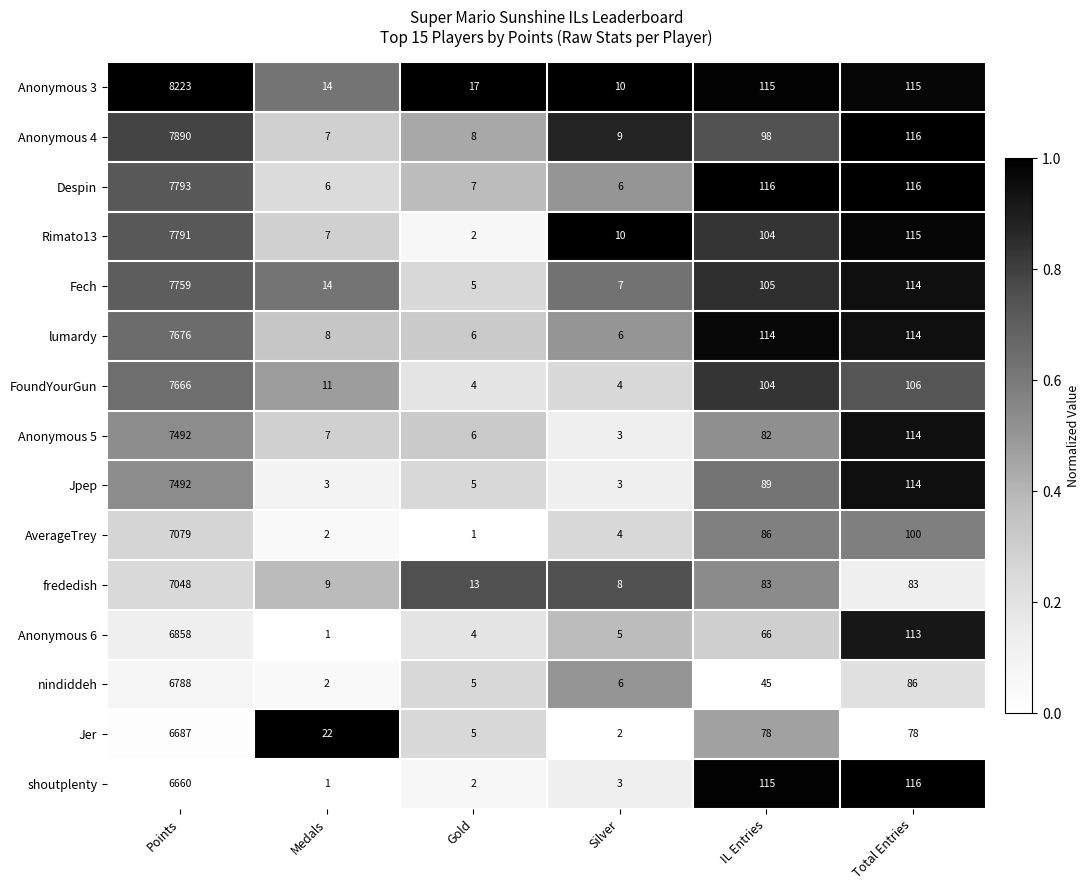

The value of Rimato13 at Silver is 10. True or false?

True